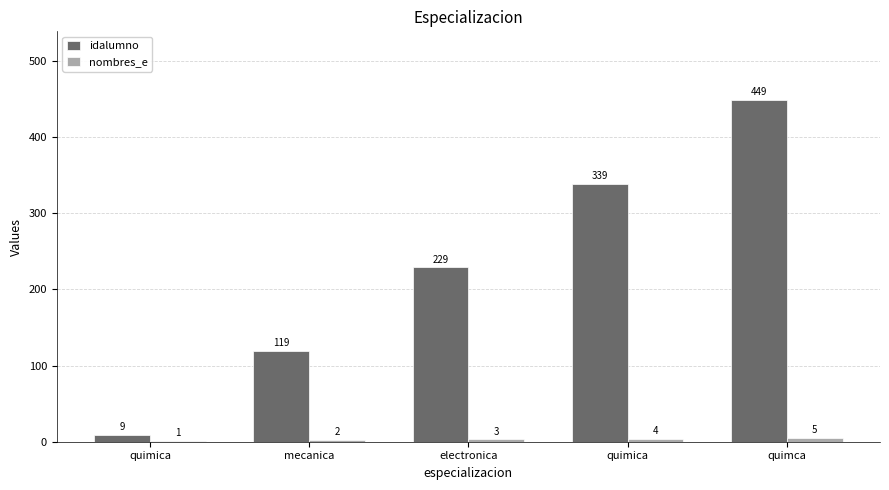

Reading left to right, what are all the values shown in this chart?

idalumno: 9	119	229	339	449
nombres_e: 1	2	3	4	5